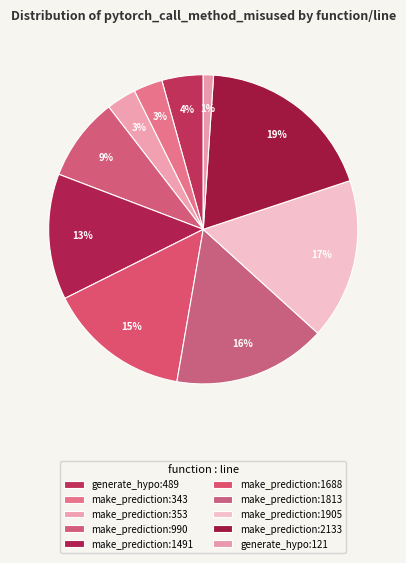

To the nearest percent, what portion does generate_hypo:489 represent?

4%